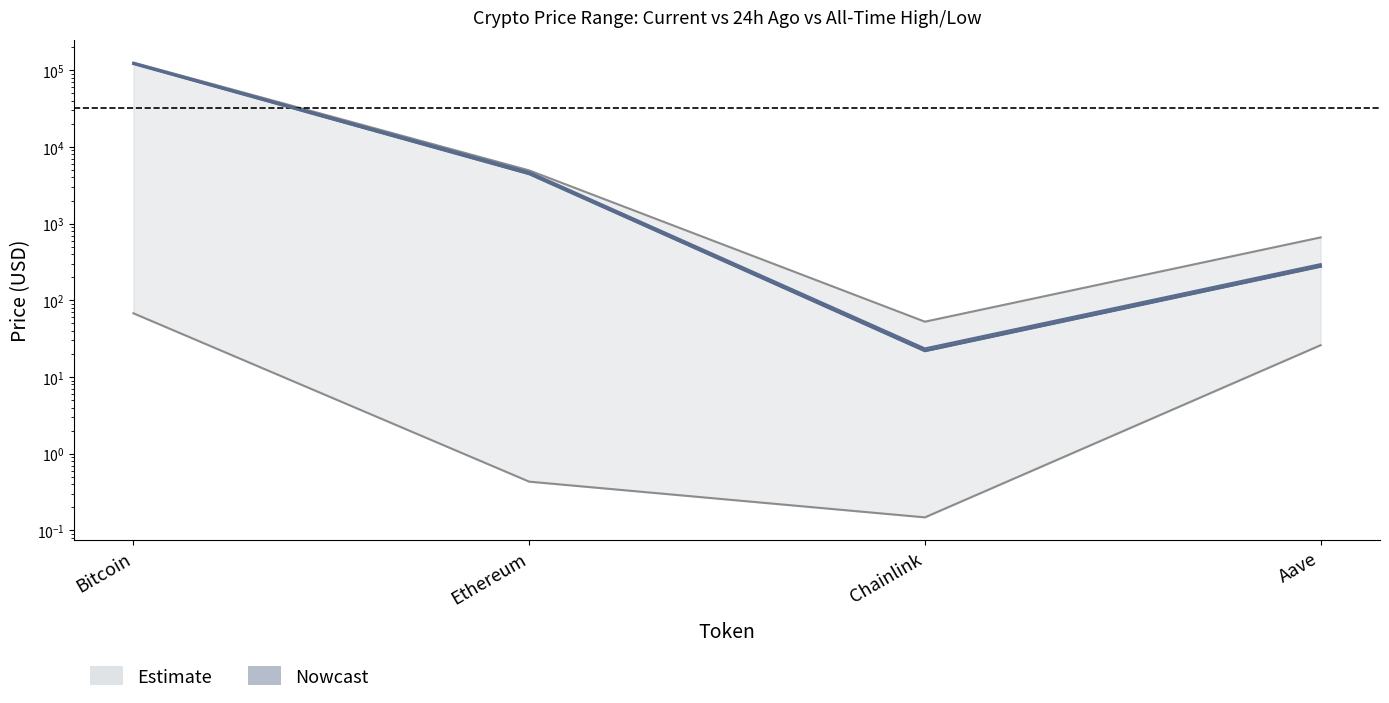

What is the sum of the price values at Chainlink and Bitcoin?

121783.9